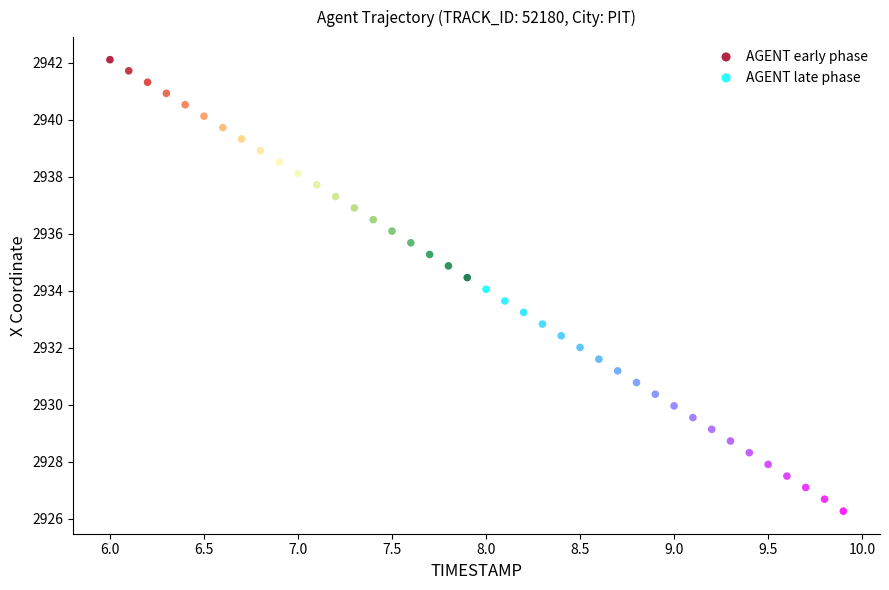

Which series reaches the maximum Y coordinate?

AGENT early phase